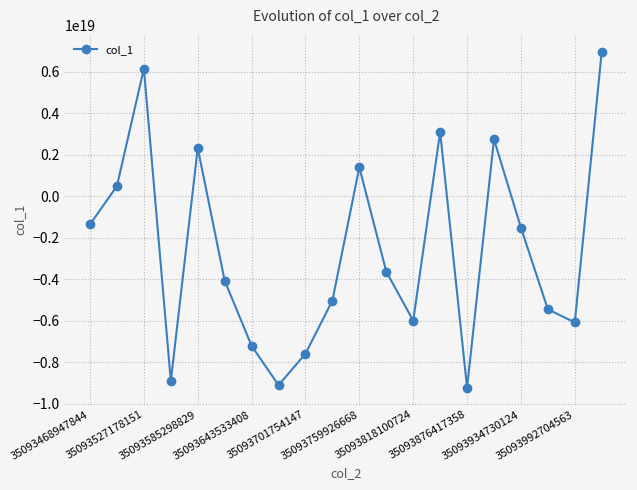

How many points are lower than both their immediate neighbors (excluding endpoints)?

5